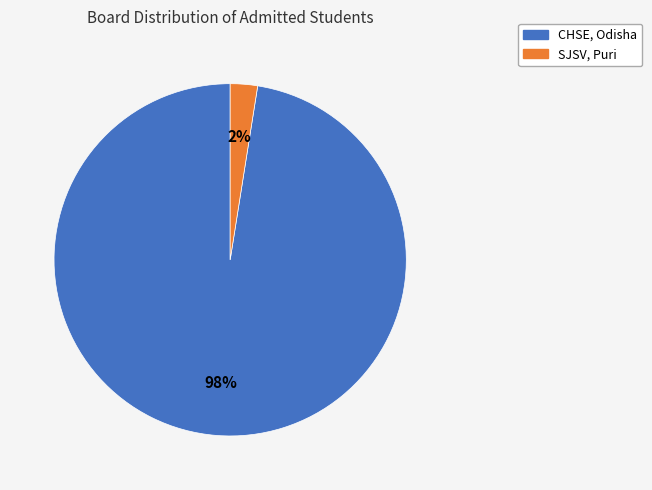

Is there a majority slice in this chart?

Yes